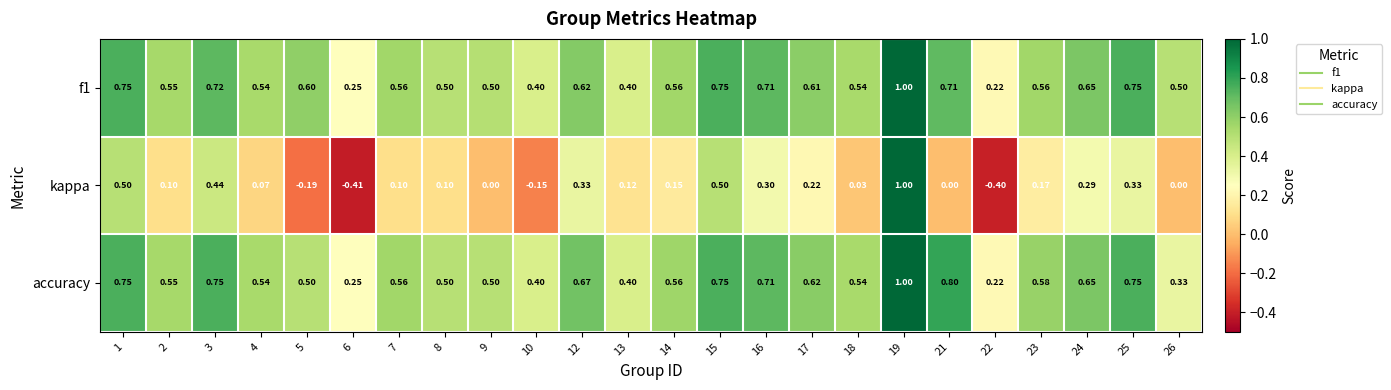

Is the value of kappa at 15 greater than the value of accuracy at 14?

No